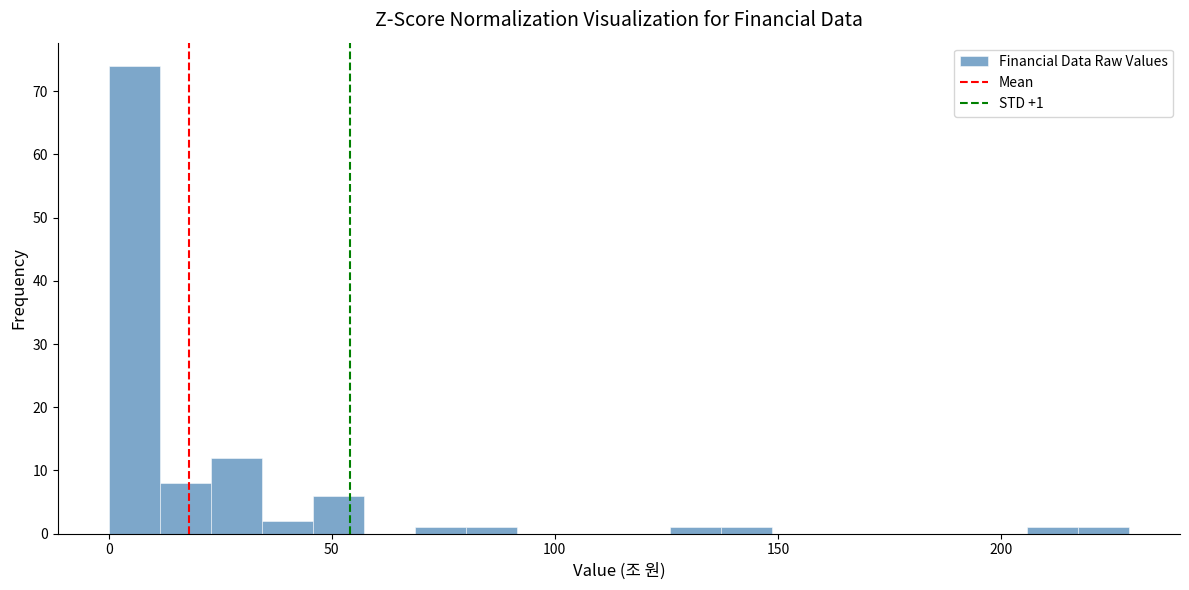

Around what value on the x-axis is the tallest bar? Give the approximate position of its centre, as read against the axis.

5